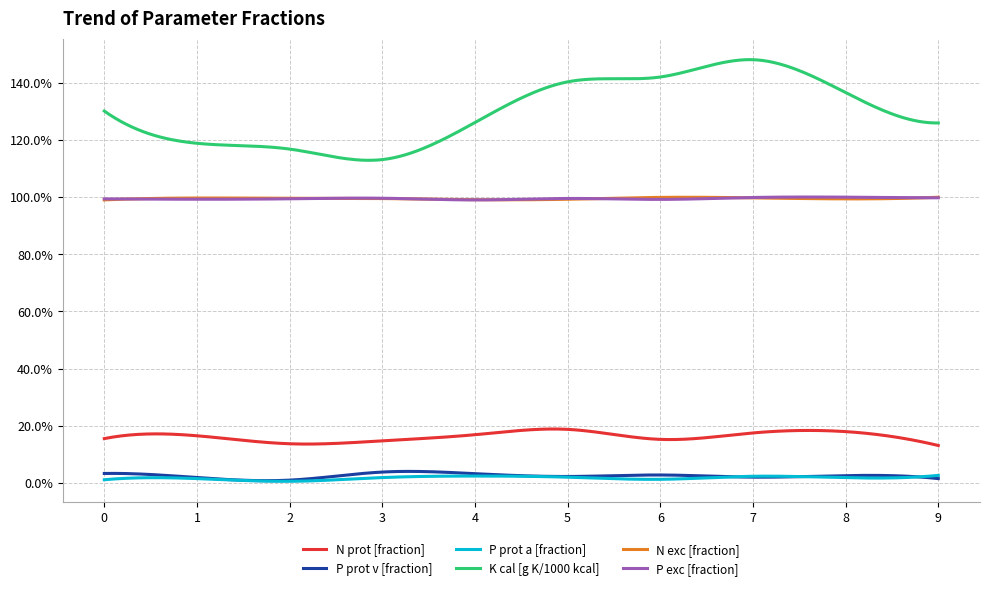

Is this an area chart (filled region under the line)?

No